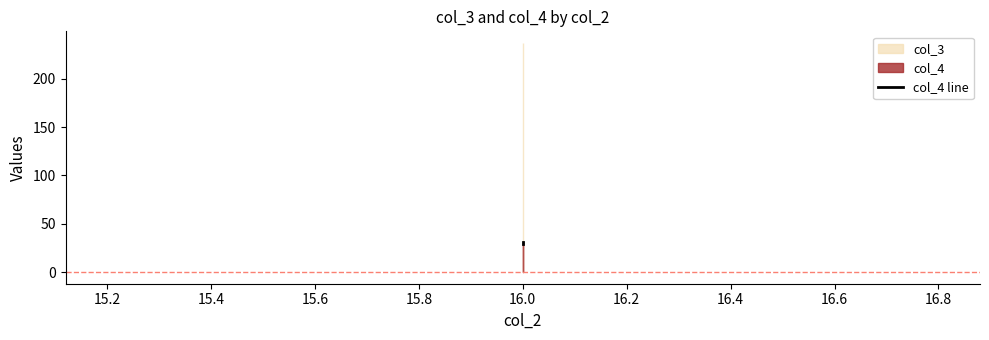

Between 15.0 and 15.6, which is larger?

15.6